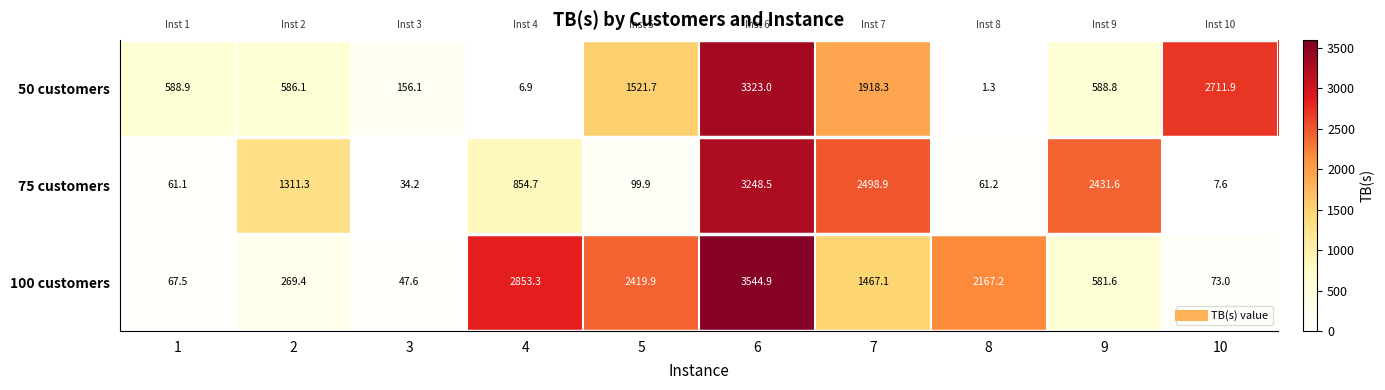

At which category is the sum across all series the highest?

6